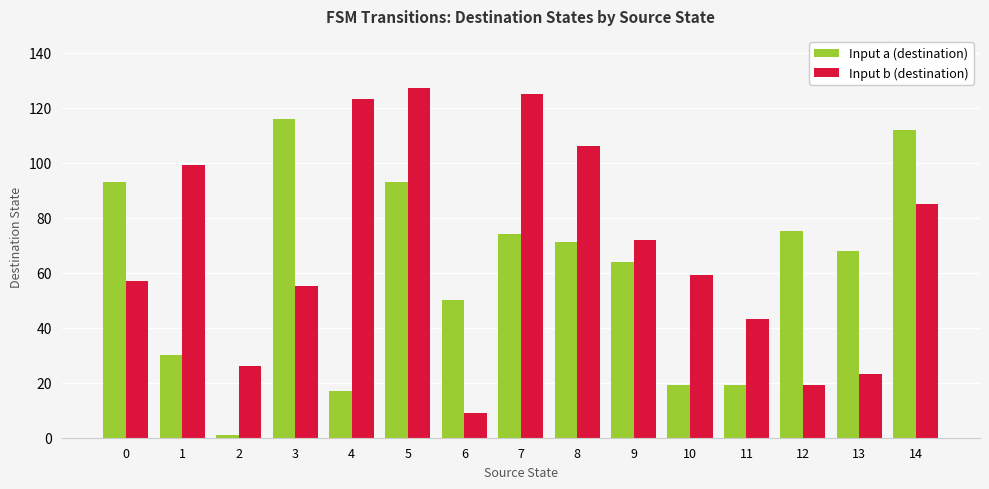

The value of Input a (destination) at 14 is 112. True or false?

True